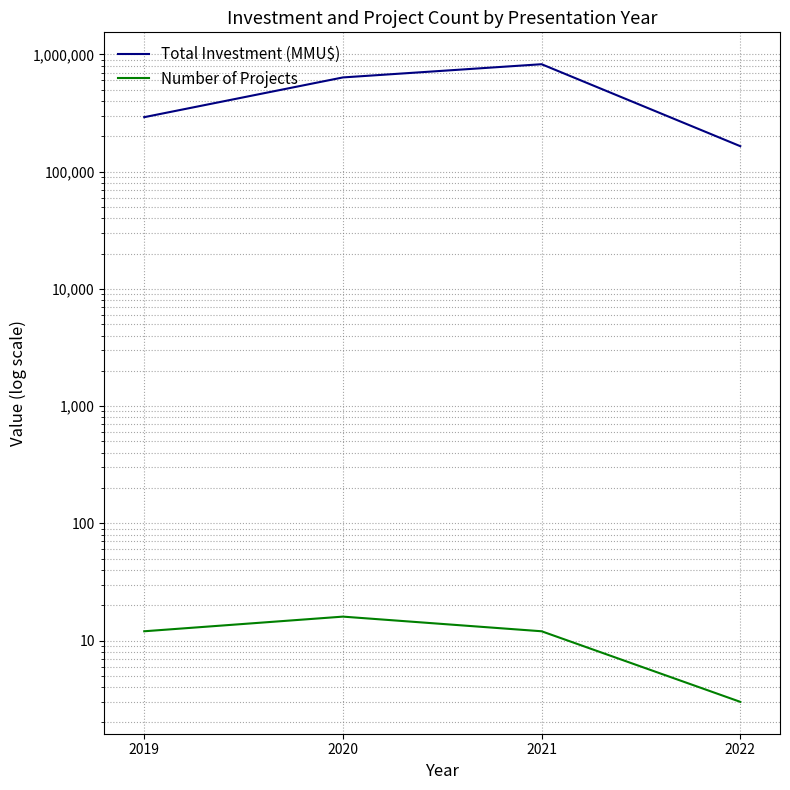

True or false: Total Investment (MMU$) has more than 1 interior local peaks.

False